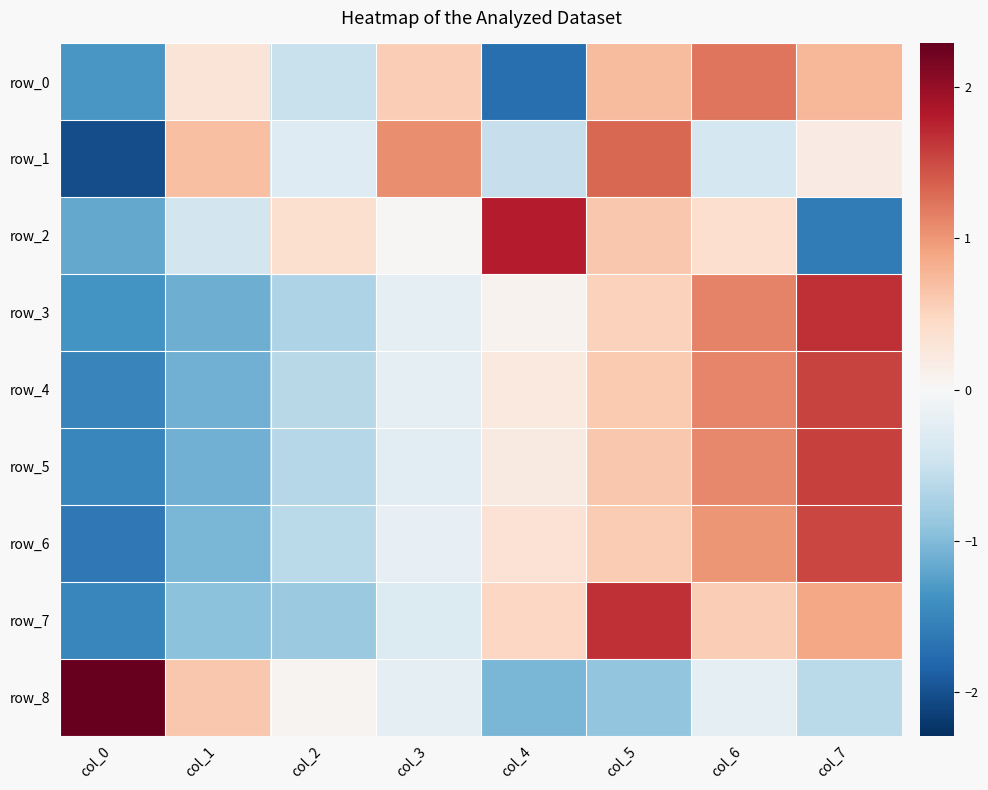

Reading right to left, what are all the values shown in this chart?

row_0: 0.8	1.2	0.7	-1.7	0.6	-0.5	0.3	-1.3
row_1: 0.2	-0.4	1.3	-0.5	1.1	-0.3	0.7	-2.0
row_2: -1.6	0.4	0.6	1.8	0.0	0.4	-0.4	-1.2
row_3: 1.7	1.1	0.5	0.1	-0.2	-0.7	-1.1	-1.4
row_4: 1.6	1.1	0.6	0.2	-0.2	-0.6	-1.1	-1.5
row_5: 1.6	1.1	0.6	0.2	-0.2	-0.6	-1.1	-1.5
row_6: 1.5	1.0	0.6	0.3	-0.2	-0.6	-1.0	-1.6
row_7: 0.9	0.6	1.7	0.5	-0.3	-0.9	-0.9	-1.5
row_8: -0.6	-0.2	-0.9	-1.0	-0.2	0.1	0.6	2.3